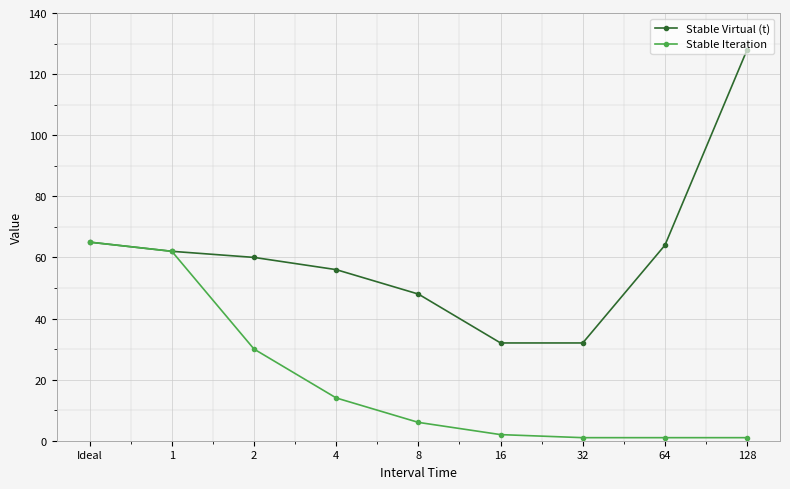

List the series in order of their peak value, lowest first.

Stable Iteration, Stable Virtual (t)